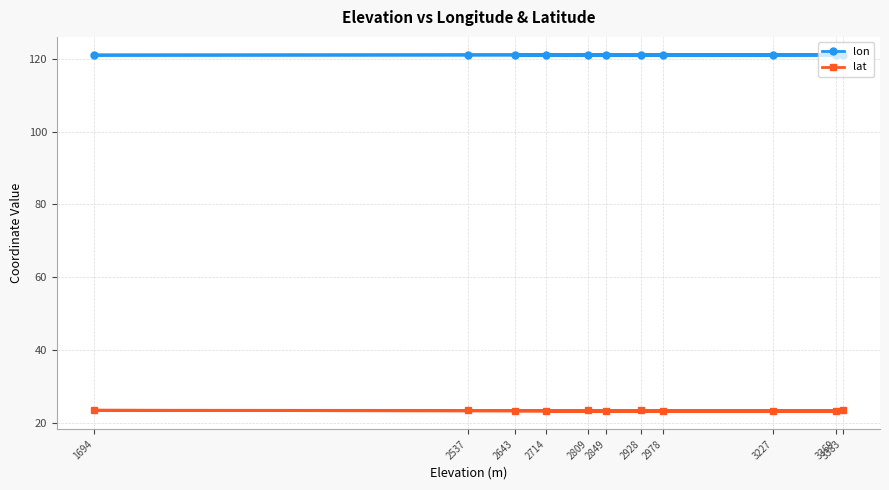

What is the value of the lat point at the 3rd from the left?

23.4